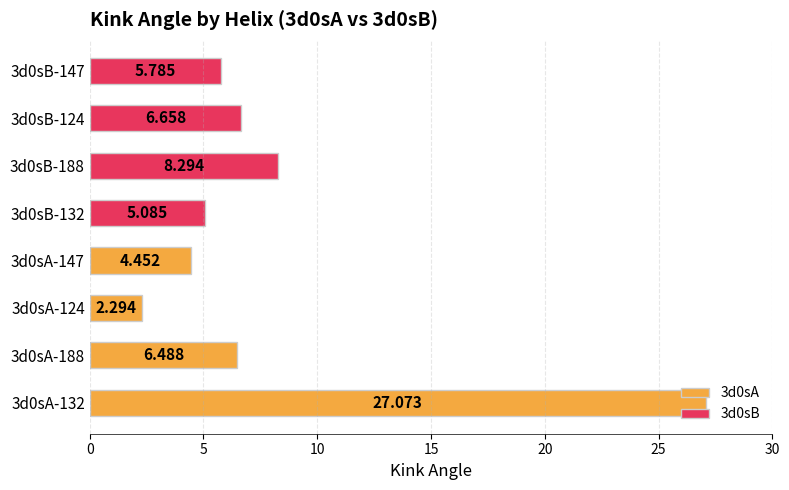

Rank the categories by value from lowest to highest.

3d0sA-124, 3d0sA-147, 3d0sB-132, 3d0sB-147, 3d0sA-188, 3d0sB-124, 3d0sB-188, 3d0sA-132